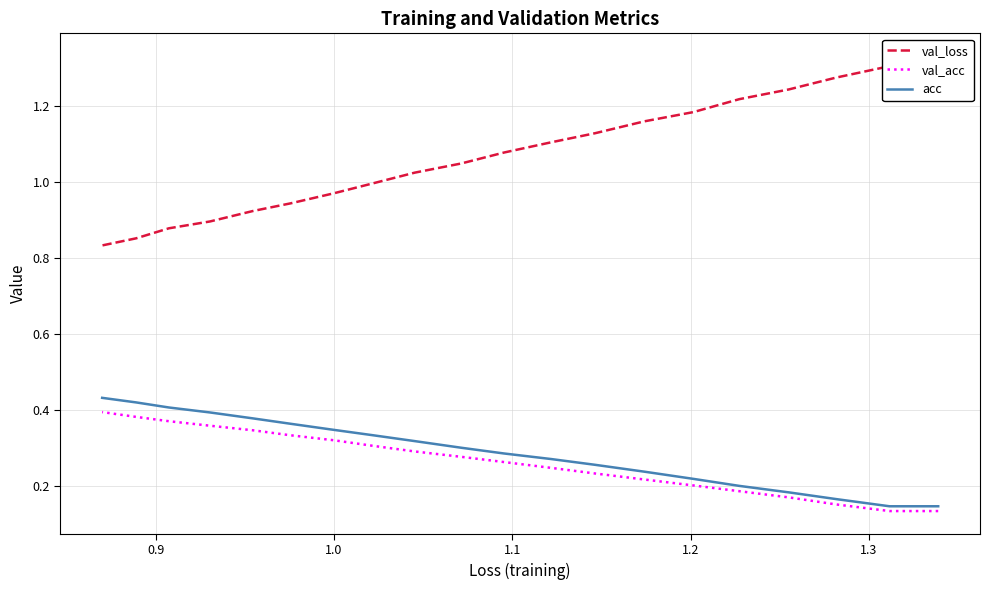

How many interior local valleys does the val_acc series have?

1